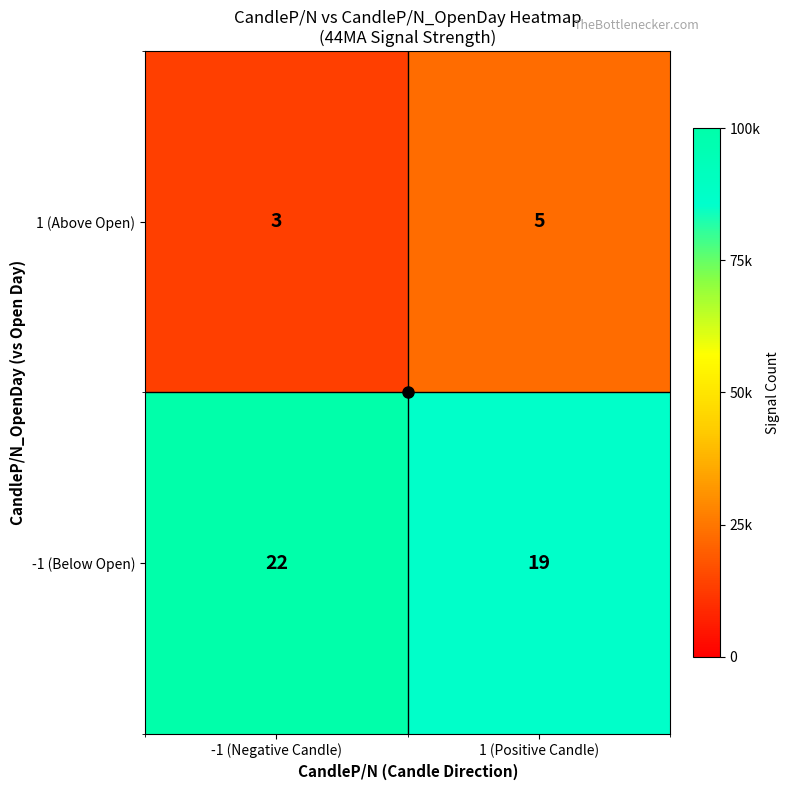

At -1 (Negative Candle), list the series in order from largest to smallest.

-1 (Below Open), 1 (Above Open)